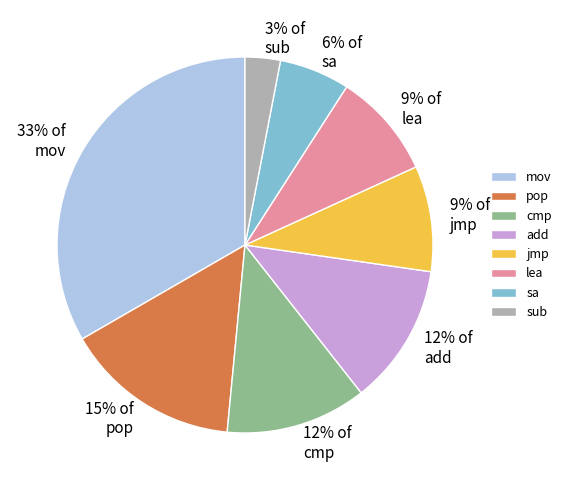

Does pop represent more than half of the total?

No